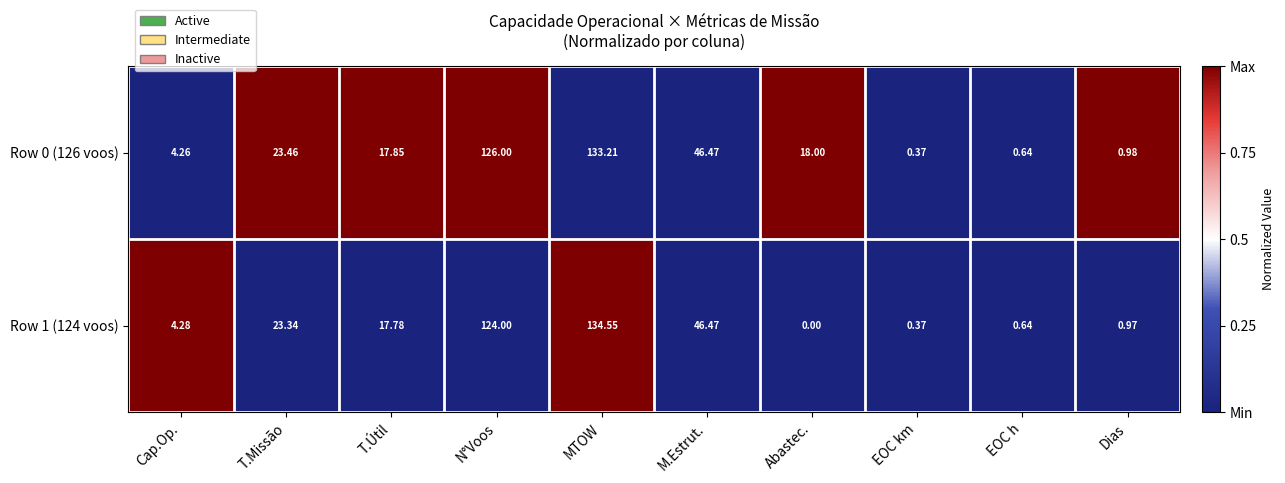

List the labels in order of Row 1 (124 voos) value, largest first.

MTOW, N°Voos, M.Estrut., T.Missão, T.Útil, Cap.Op., Dias, EOC h, EOC km, Abastec.